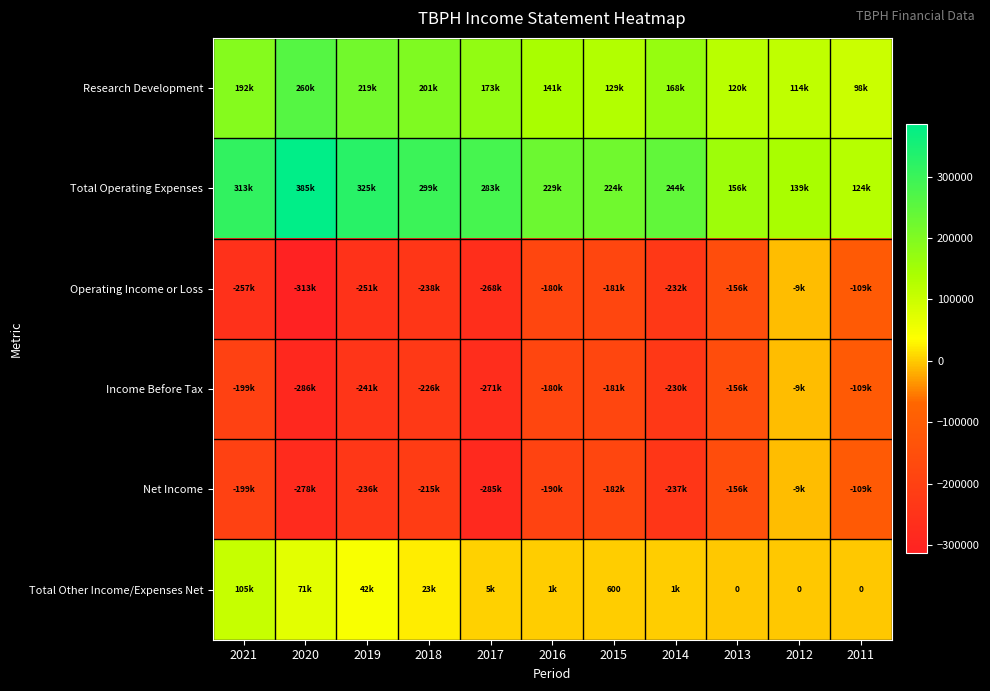

Rank the categories by Net Income value from lowest to highest.

2017, 2020, 2014, 2019, 2018, 2021, 2016, 2015, 2013, 2011, 2012